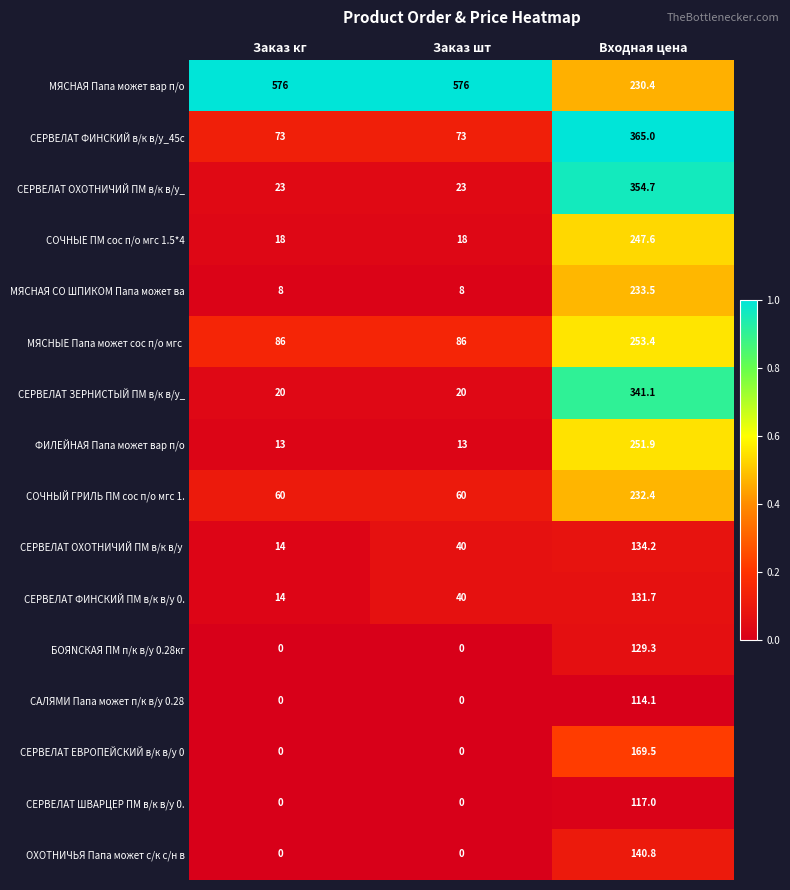

What is the highest value of the САЛЯМИ Папа может п/к в/у 0.28 series?

114.1